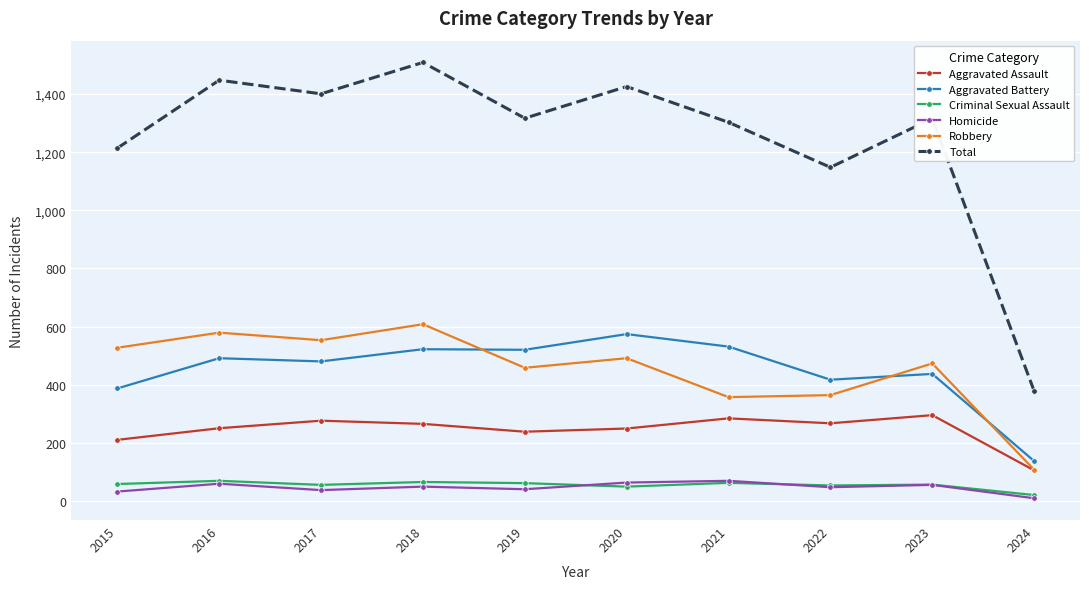

True or false: Robbery has more than 0 interior local peaks.

True